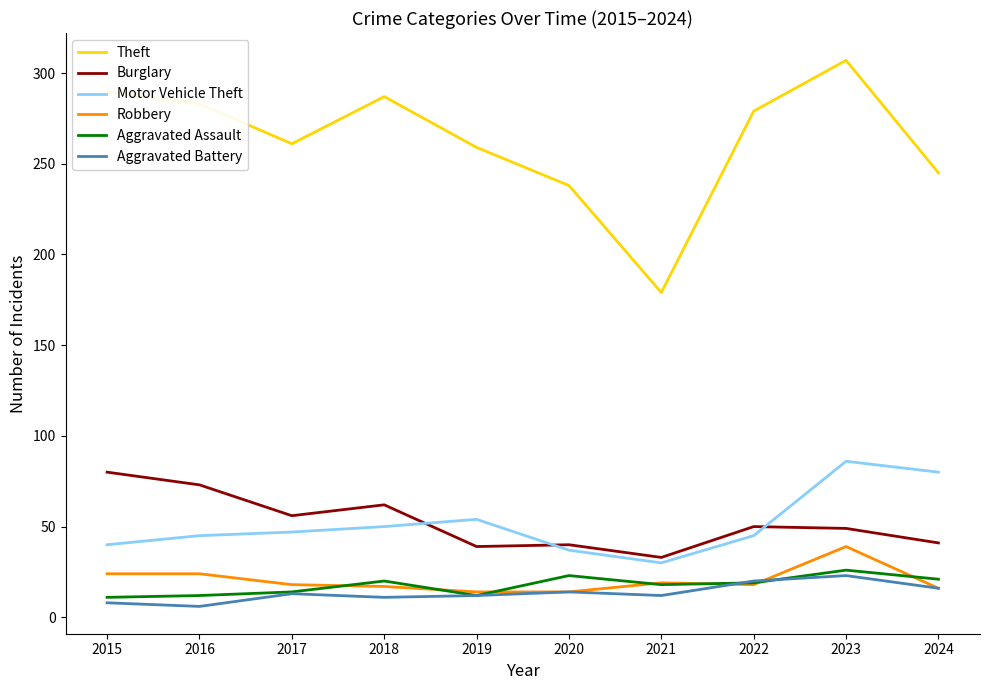

Which series has the largest total across all categories?

Theft